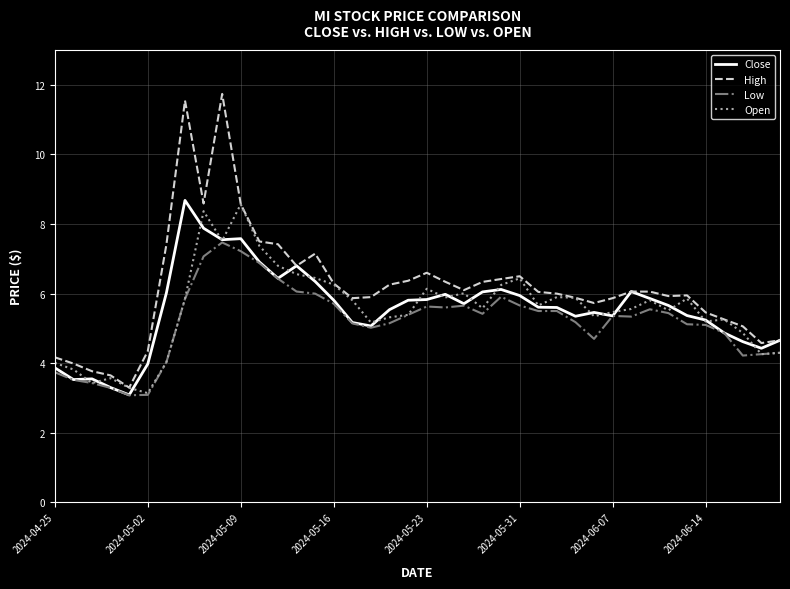

List the series in order of their peak value, lowest first.

Low, Open, Close, High